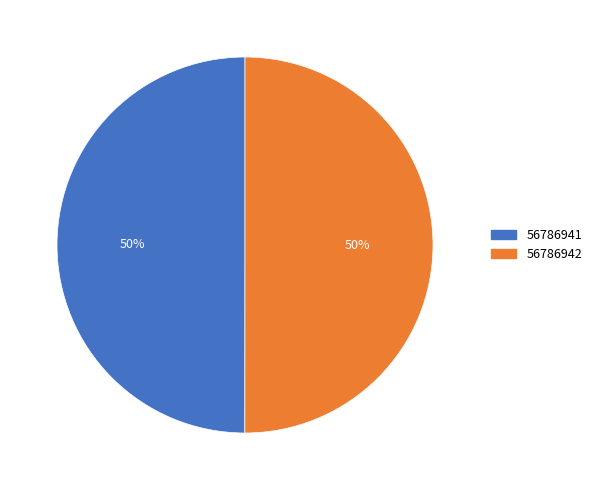

Do 56786942 and 56786941 together represent more than half of the pie?

Yes